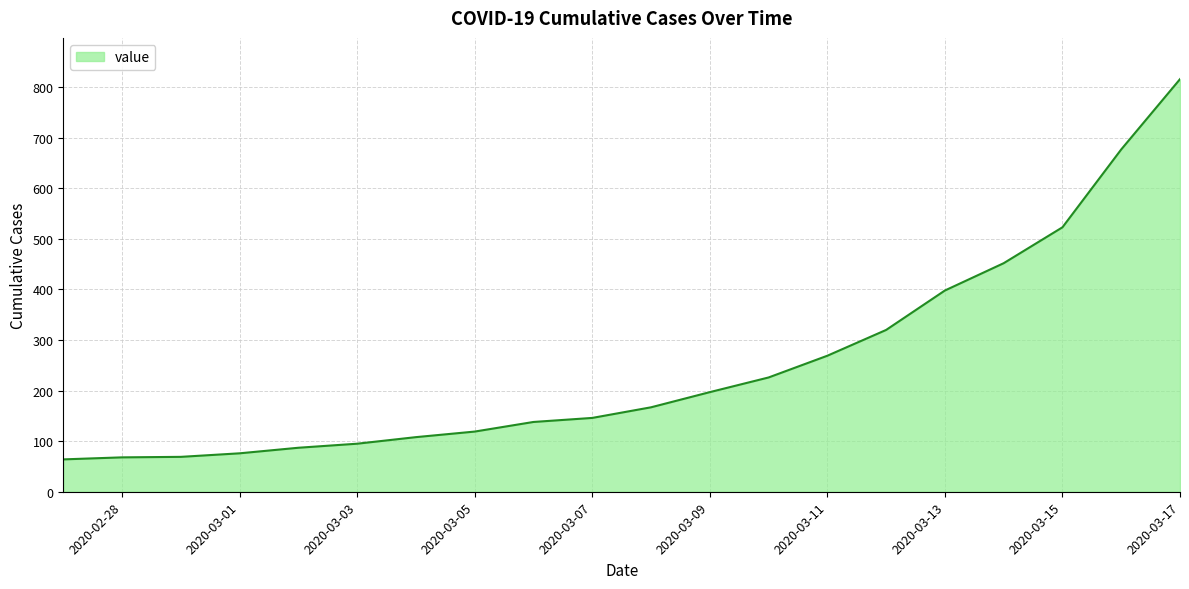

What is the smallest value displayed?

64